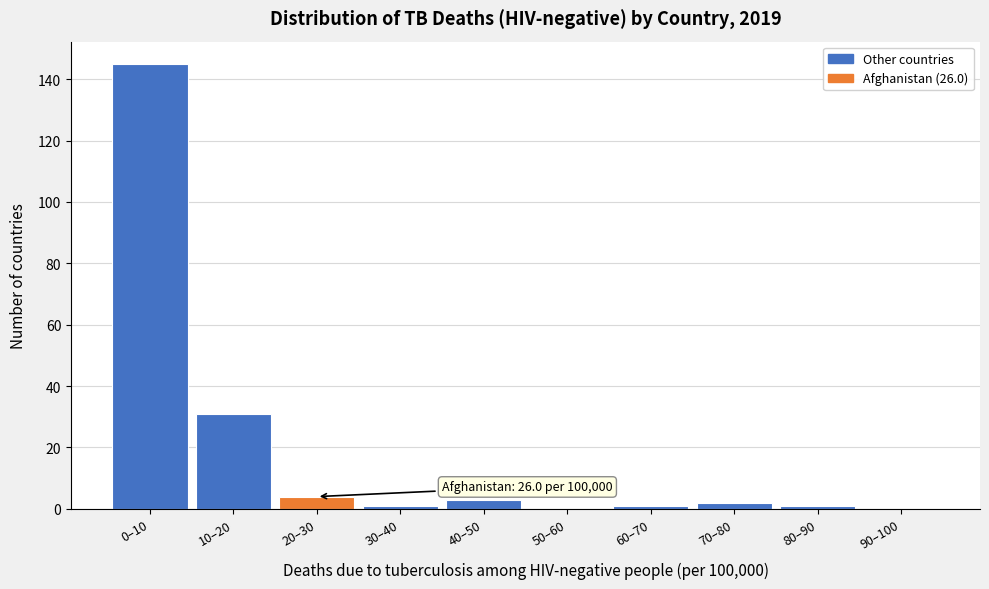

Reading right to left, what are all the values shown in this chart?

90–100=0	80–90=1	70–80=2	60–70=1	50–60=0	40–50=3	30–40=1	20–30=4	10–20=31	0–10=145